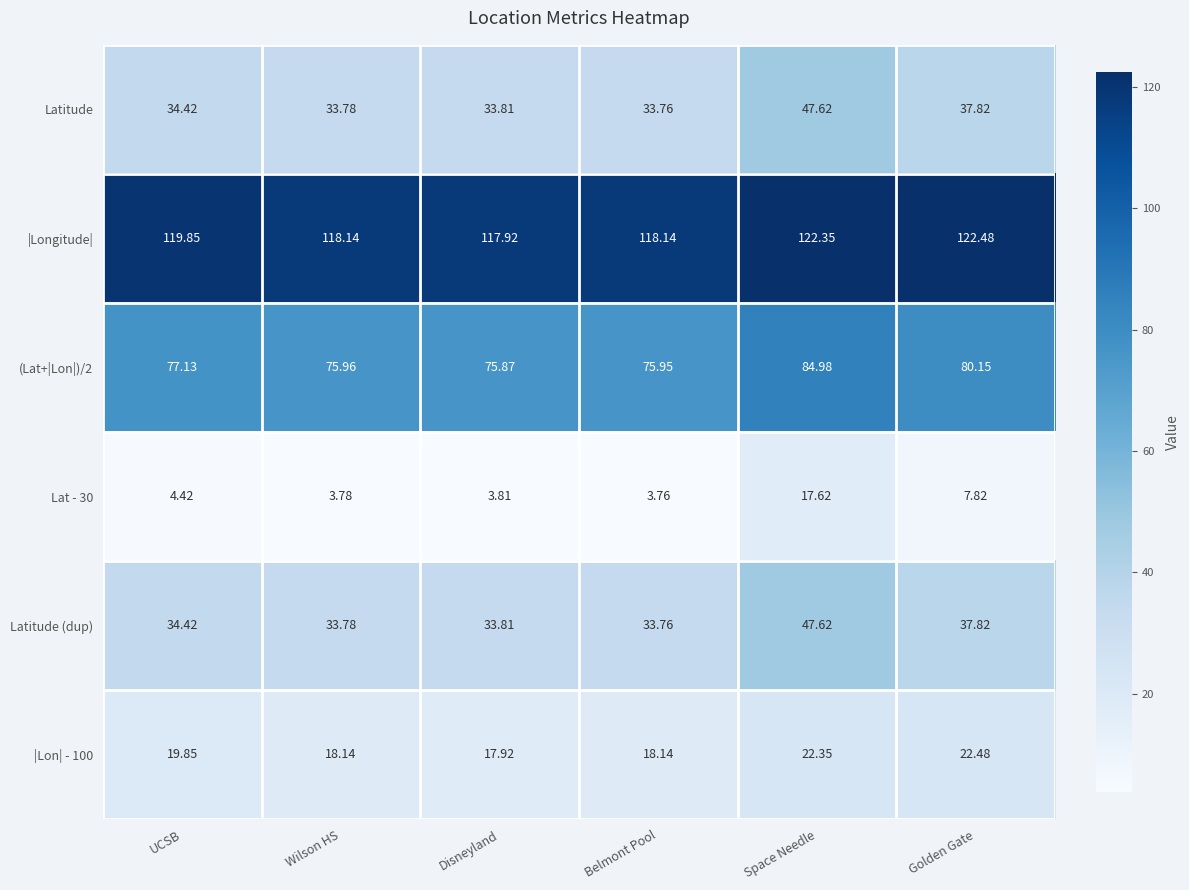

Which label corresponds to the largest value in the chart?

Golden Gate